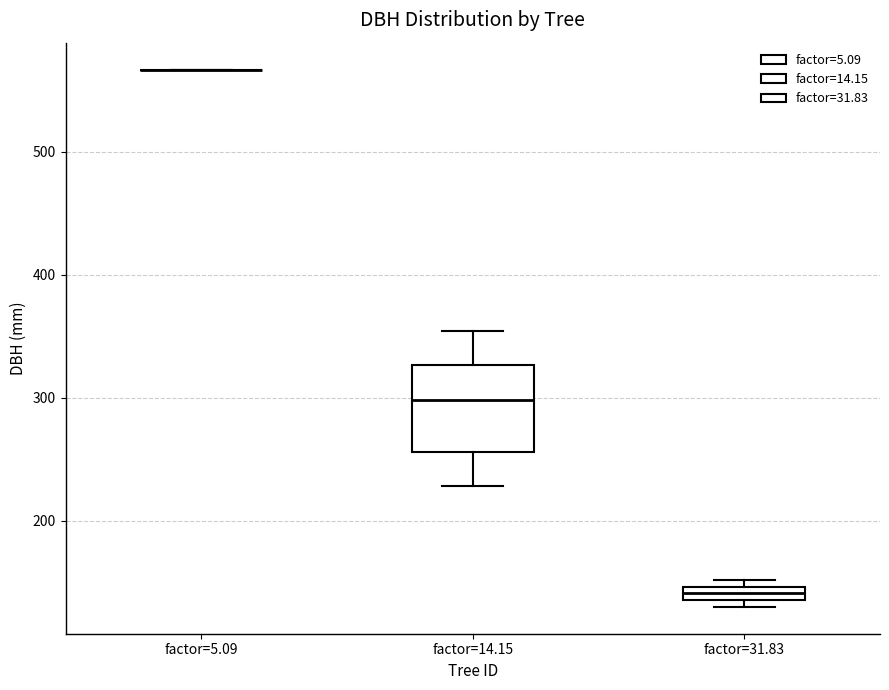

Comparing the boxes themselves (not the whiskers), which one is the tallest?

factor=14.15